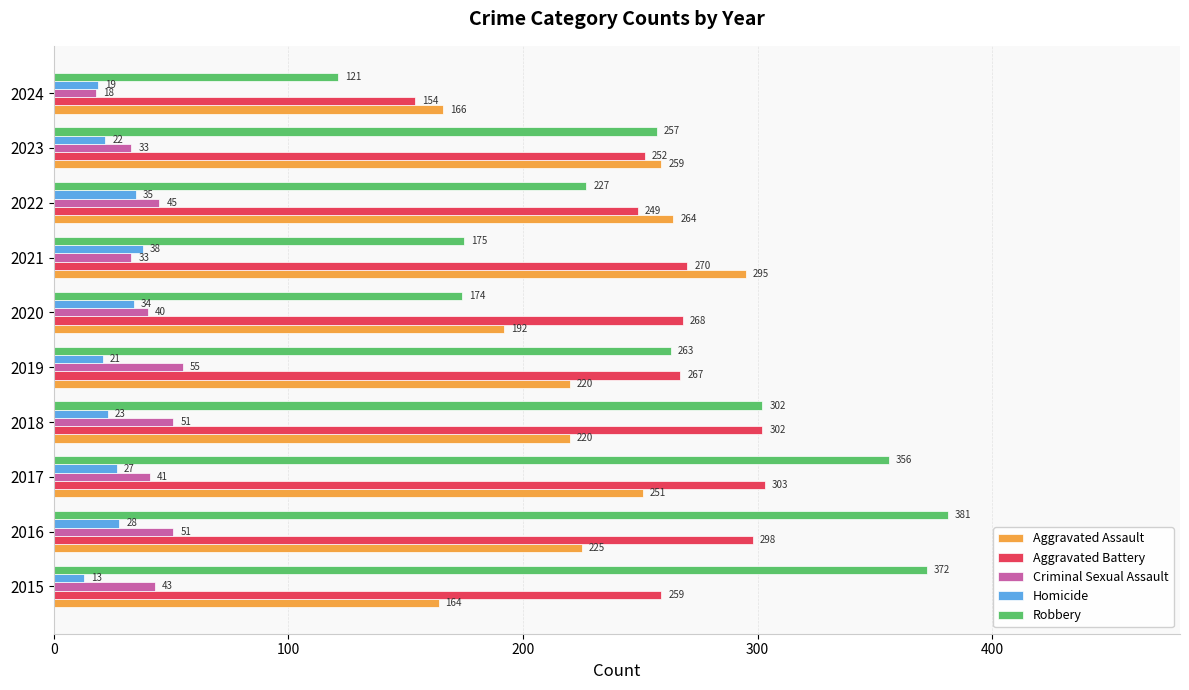

Where is Robbery nearest to the value 251?

2023